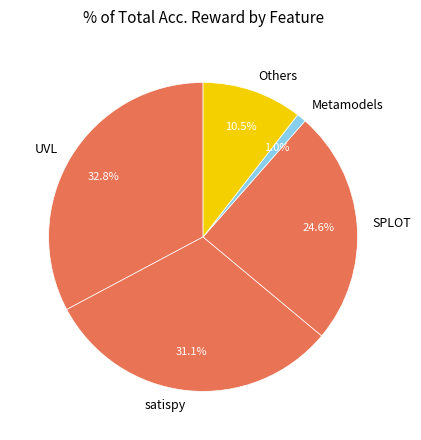

How many segments does this pie chart have?

5